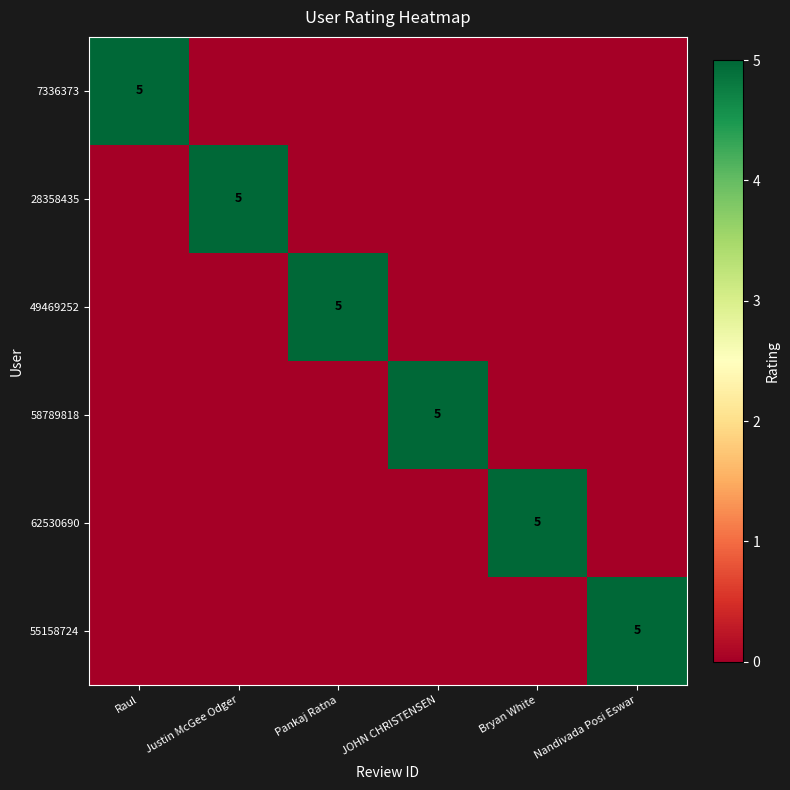

What is the sum of all 49469252 values?

5